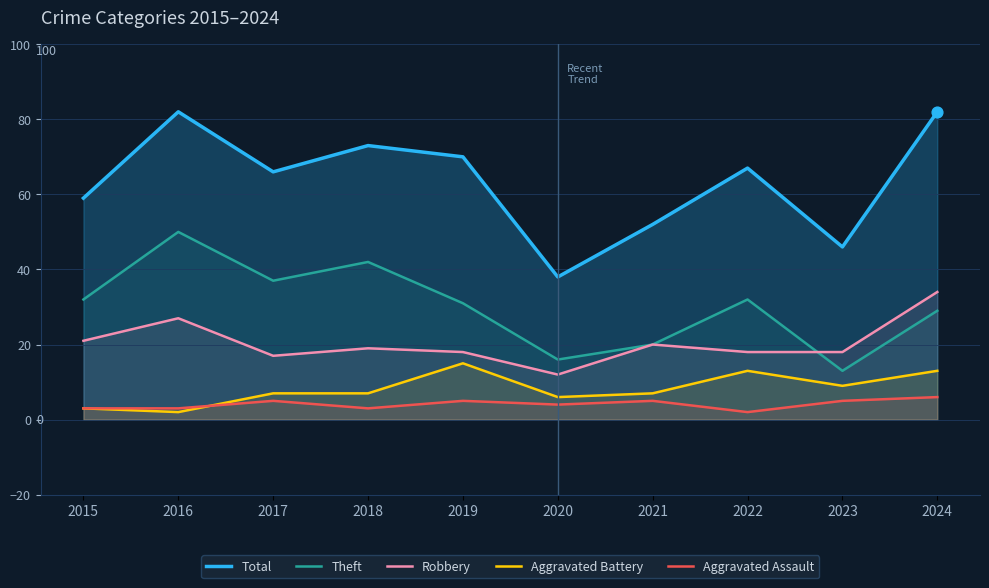

Which series contains the lowest Y value?

Aggravated Battery